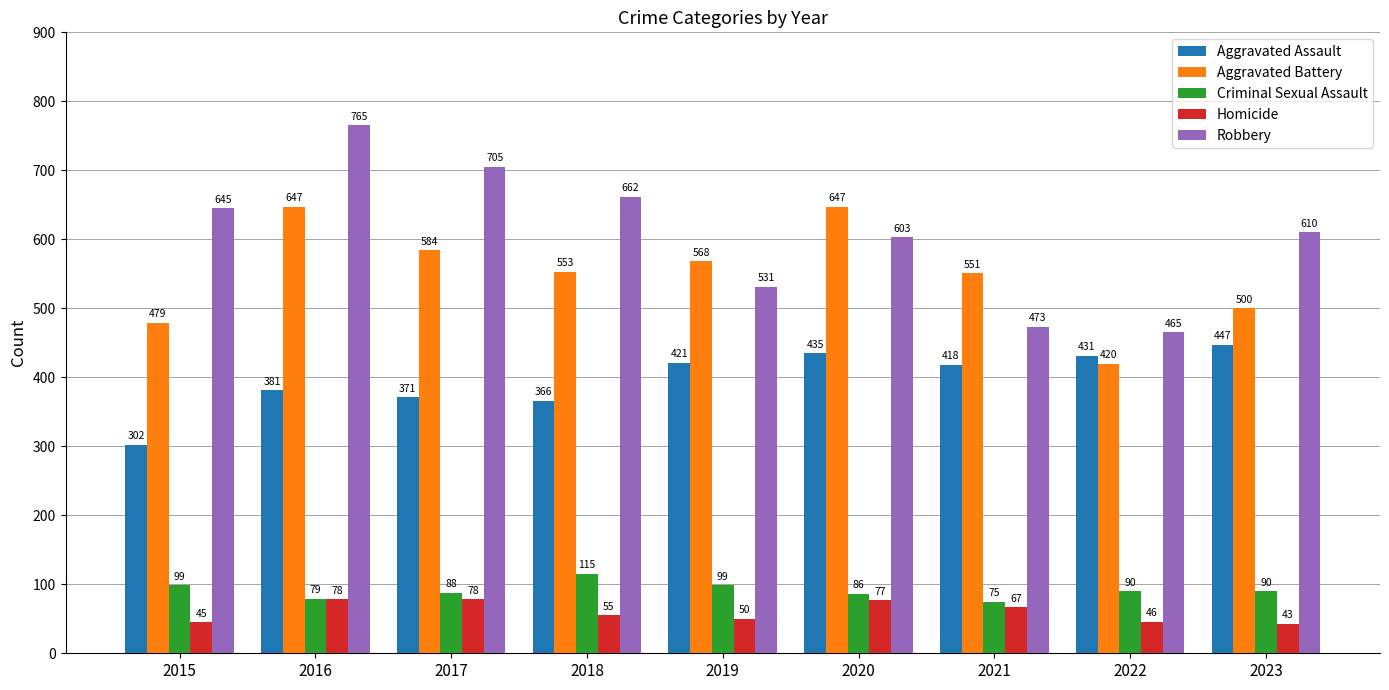

At 2018, list the series in order from smallest to largest.

Homicide, Criminal Sexual Assault, Aggravated Assault, Aggravated Battery, Robbery